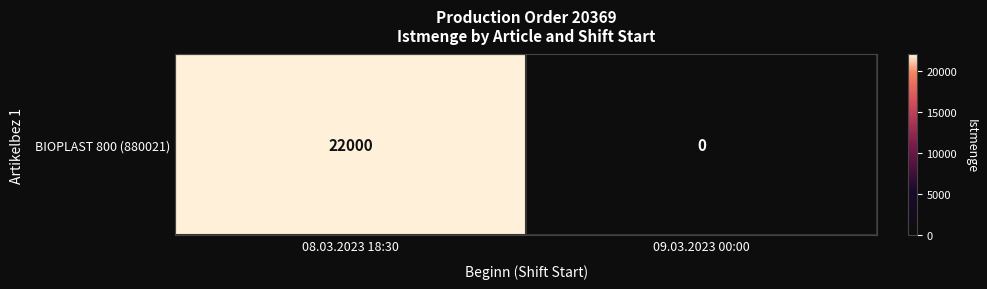

What is the maximum value shown in the chart?

22000